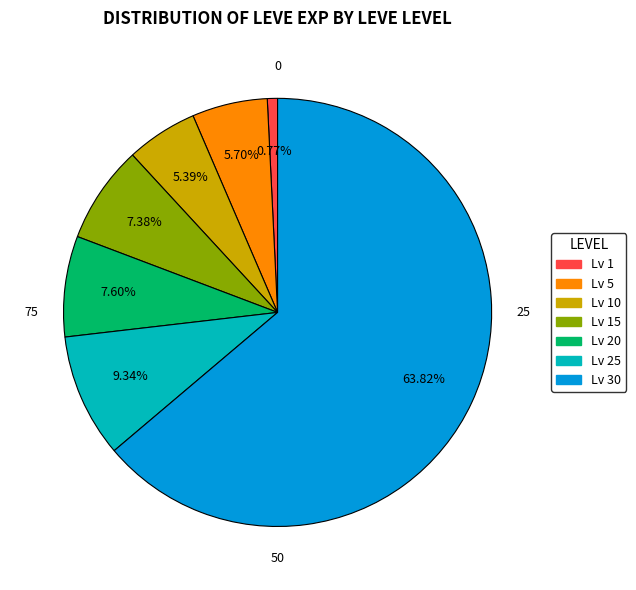

Does any single category account for the majority?

Yes